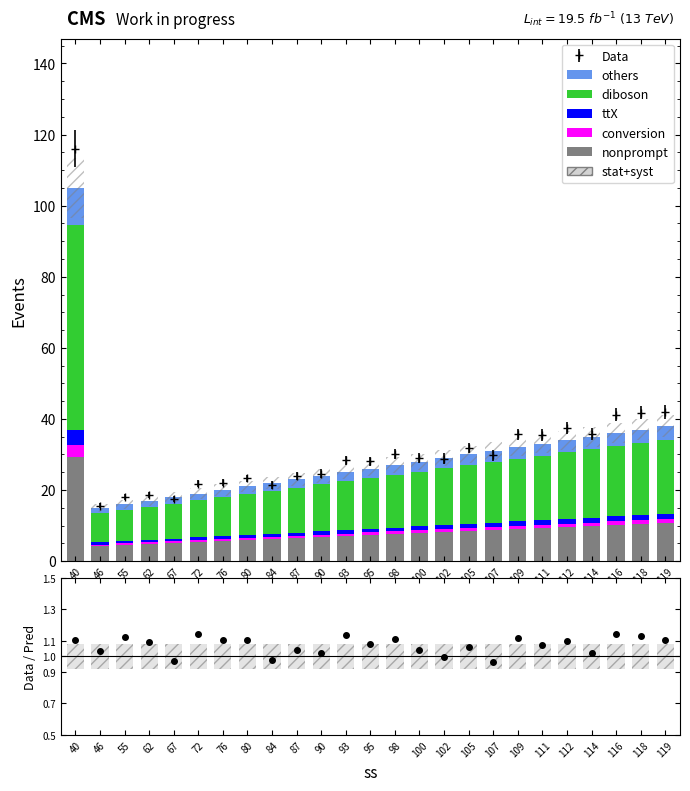

Is it true that others equals 1.9 at 72?

True